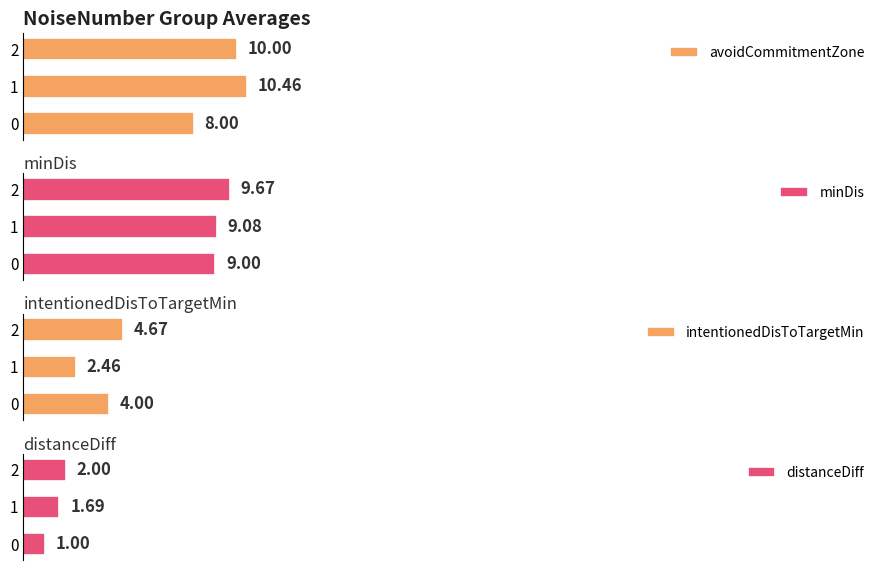

Rank the categories by avoidCommitmentZone value from highest to lowest.

1, 2, 0